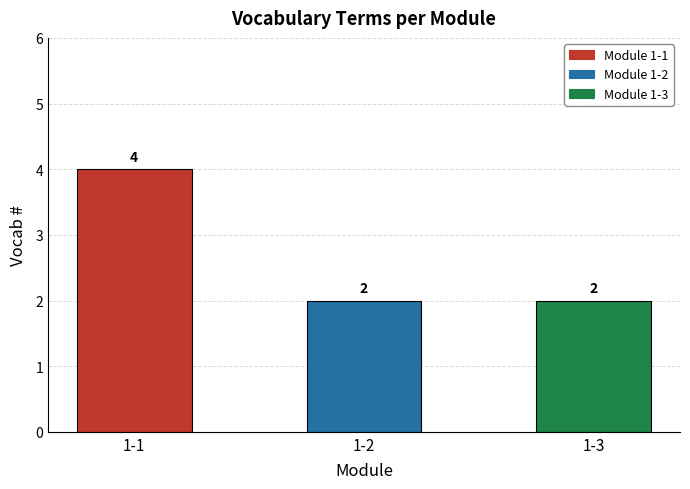

Are the bars grouped side by side (vs. stacked)?

No